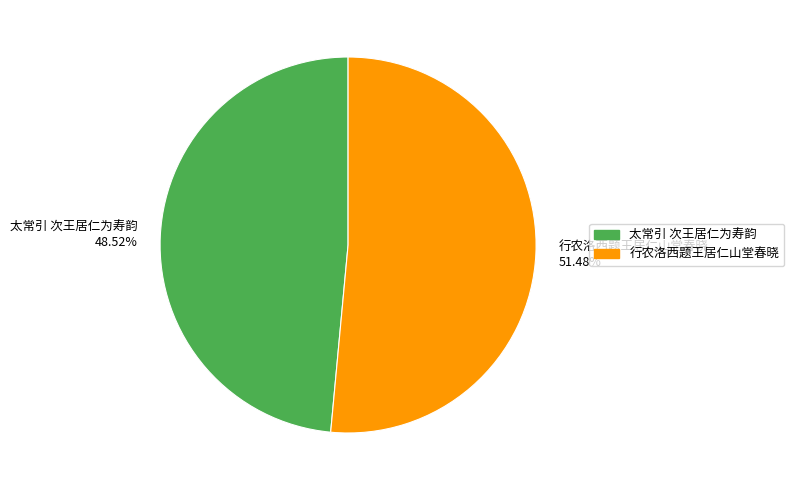

Is the sum of 太常引 次王居仁为寿韵 and 行农洛西题王居仁山堂春晓 greater than half?

Yes